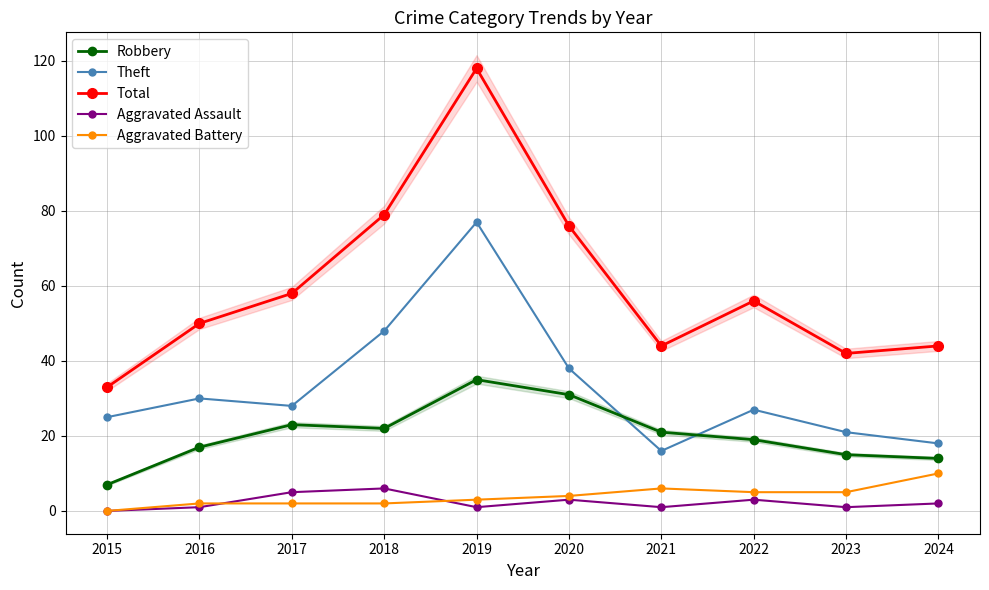

What is the spread (max minus min) of values at 2021?

43